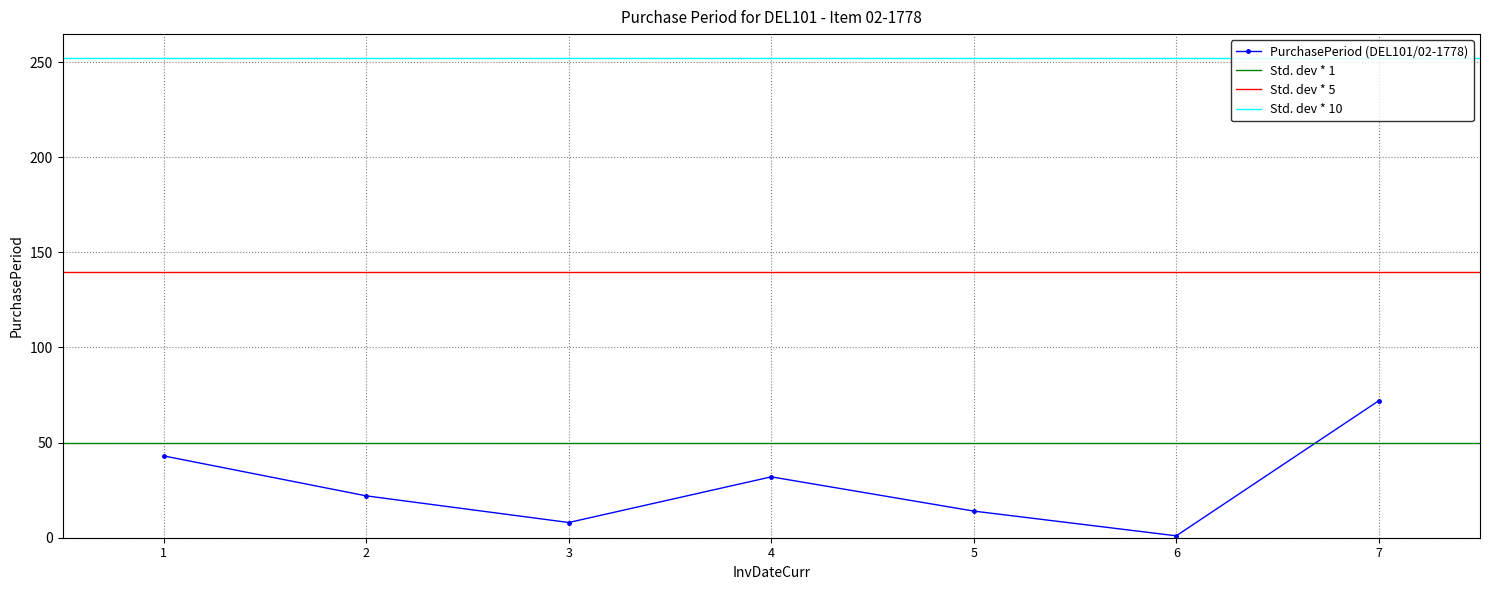

Is this an area chart (filled region under the line)?

No